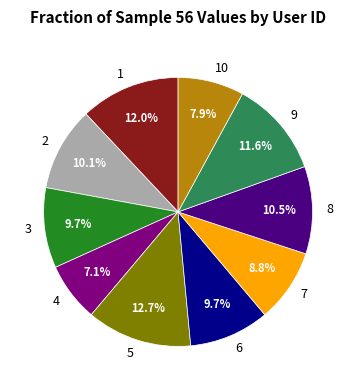

What portion of the pie excludes 9?

88.4%